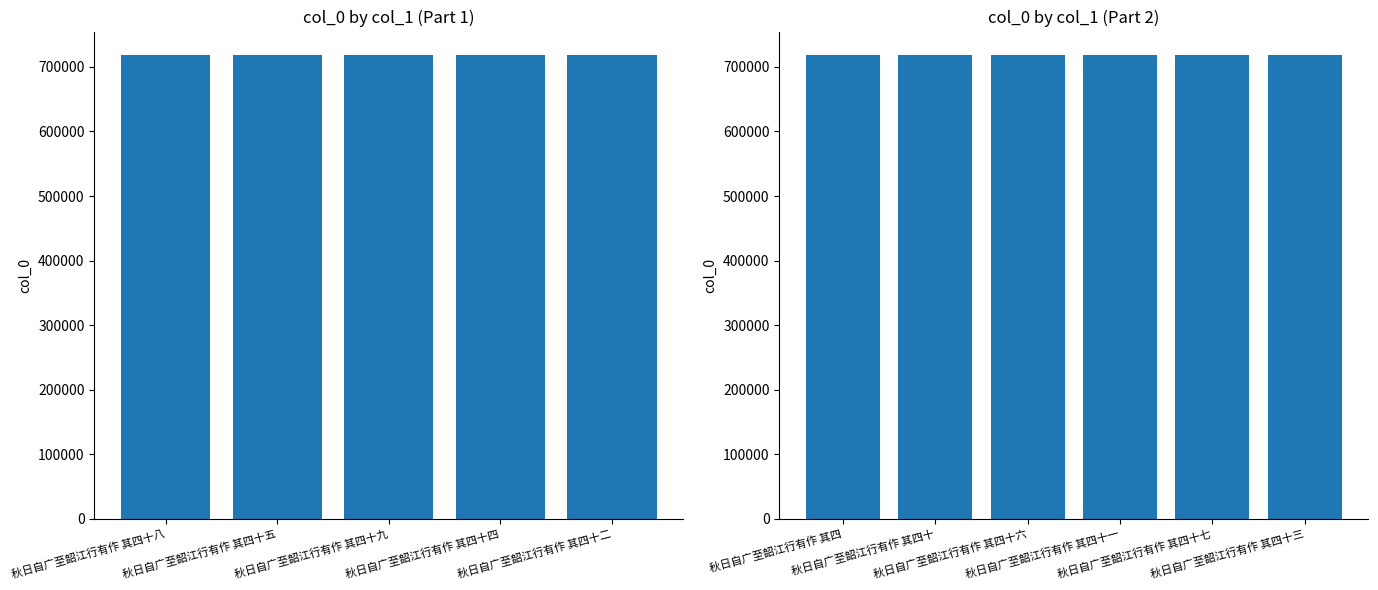

Is it true that the value at 秋日自广至韶江行有作 其四十三 is 1274321?

False